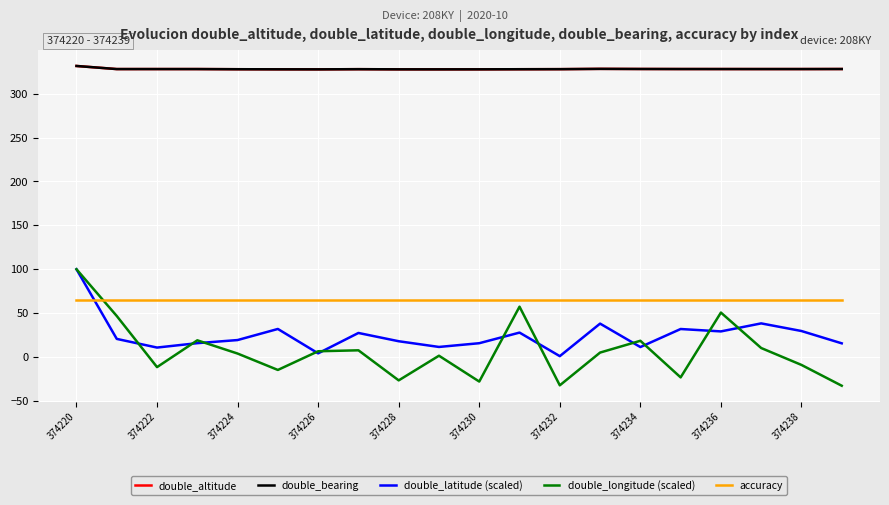

Does the chart have visible grid lines?

Yes